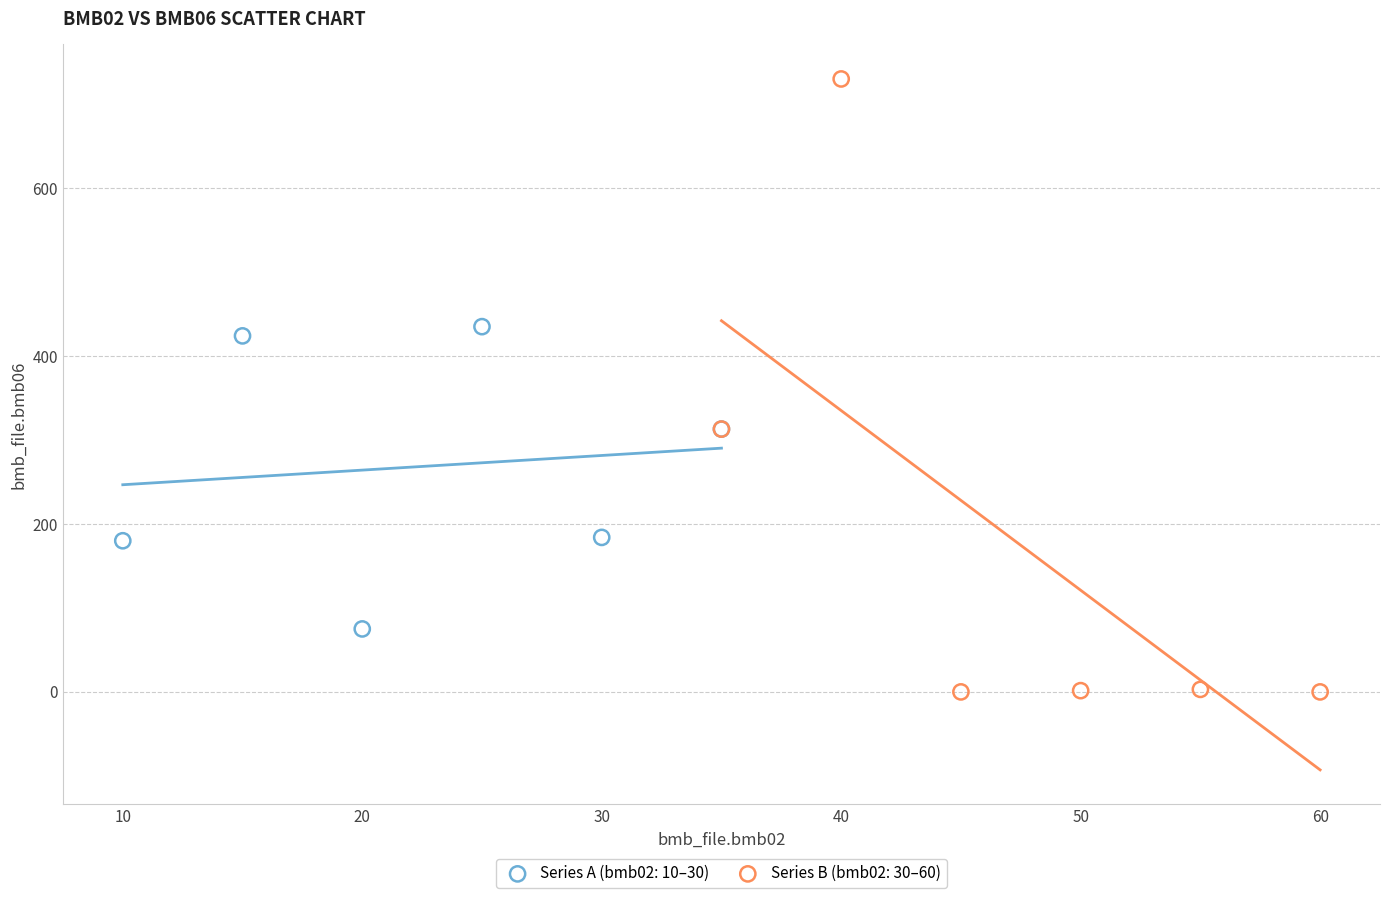

Which series has the widest spread of Y values?

Series B (bmb02: 30–60)